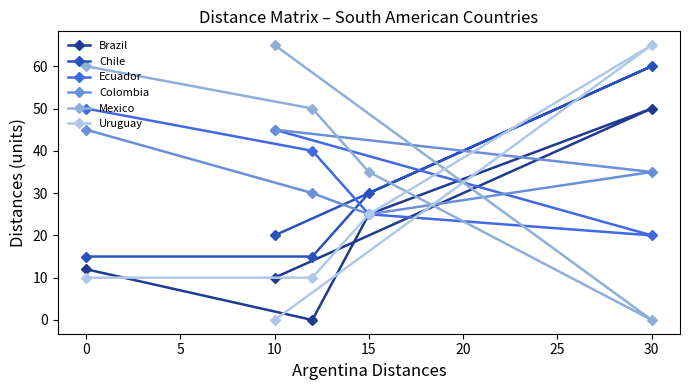

At which category is the sum across all series the highest?

30